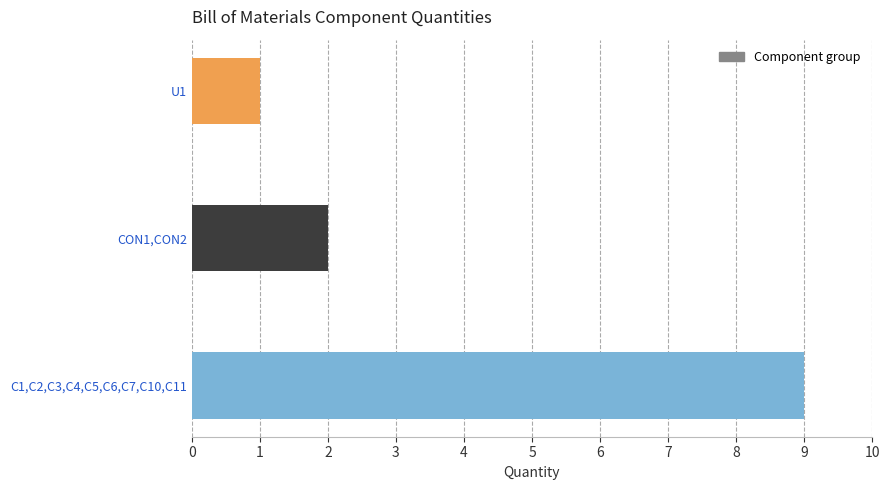

Reading bottom to top, what are all the values shown in this chart?

C1,C2,C3,C4,C5,C6,C7,C10,C11=9	CON1,CON2=2	U1=1